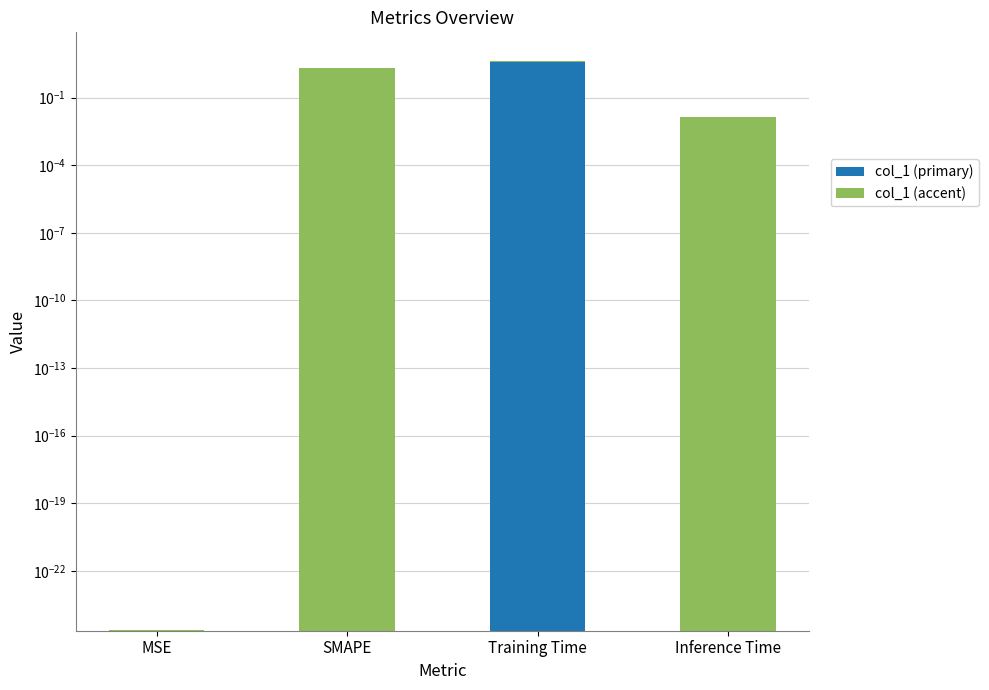

What is the change in value from SMAPE to Inference Time?

-2.0